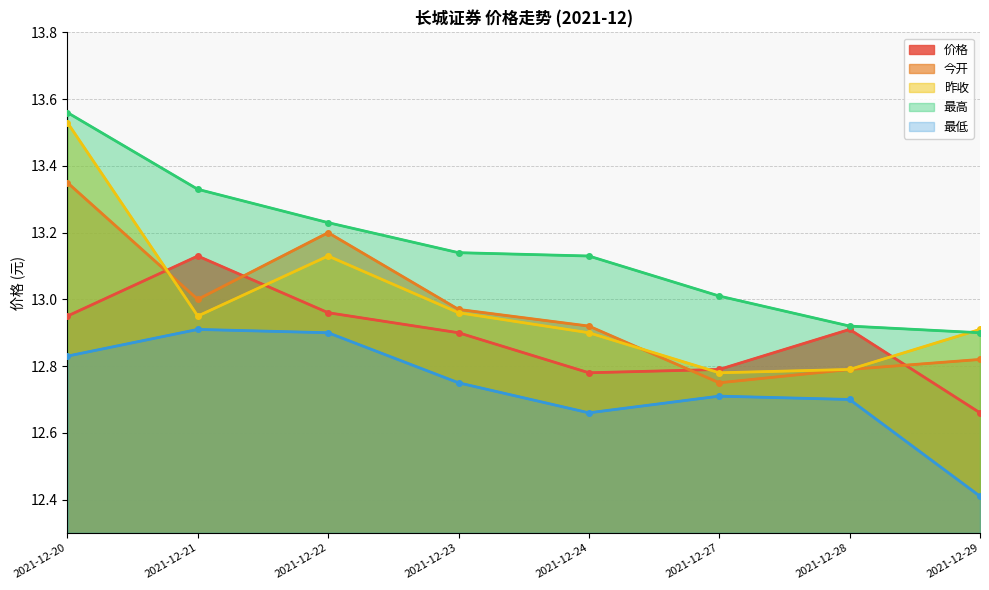

Between 2021-12-21 and 2021-12-24, which is larger?

2021-12-21